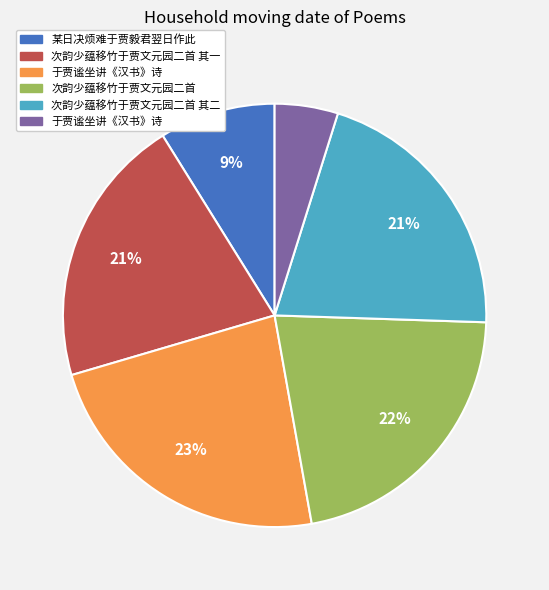

To the nearest percent, what is the difference between the largest and smallest slice percentages?

18%